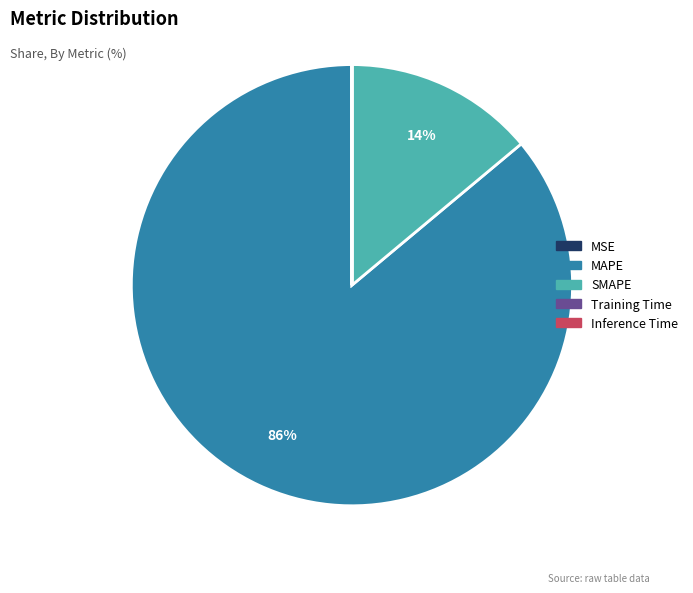

Which category has the biggest portion of the pie?

MAPE